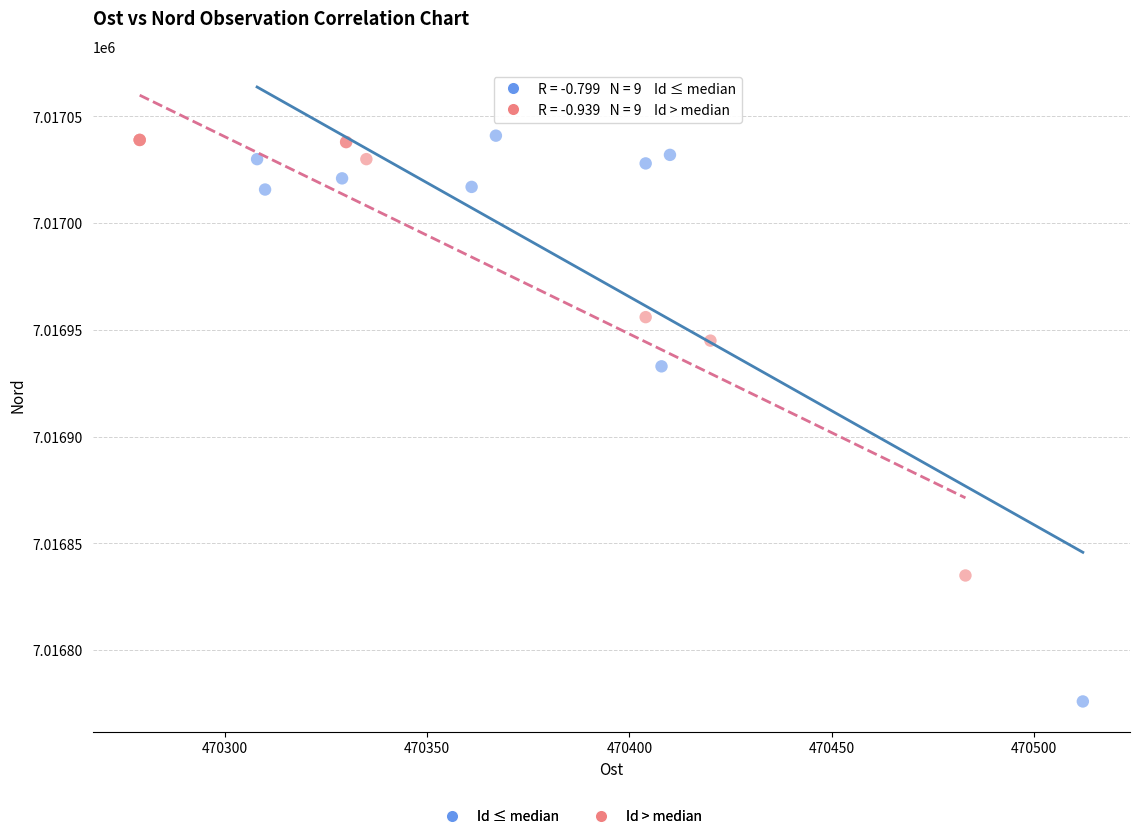

Which series contains the lowest Y value?

Id ≤ median